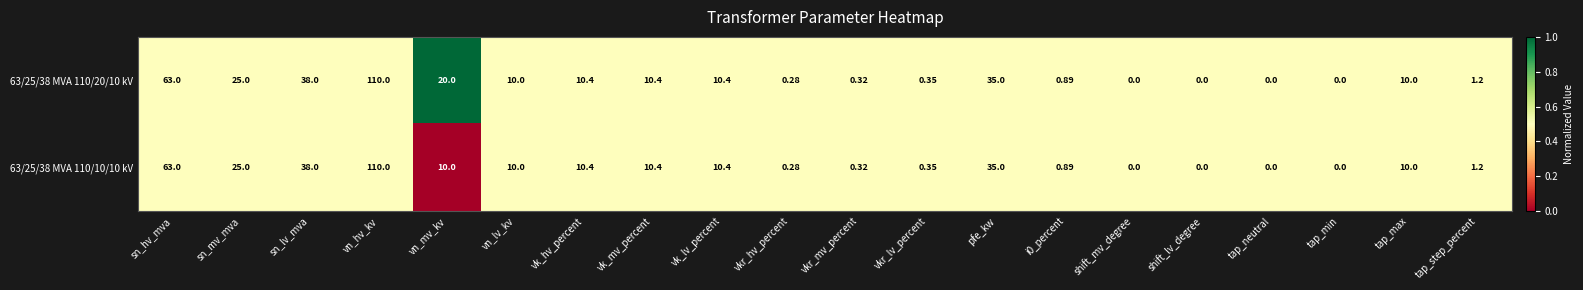

Which label corresponds to the largest value in the chart?

vn_hv_kv